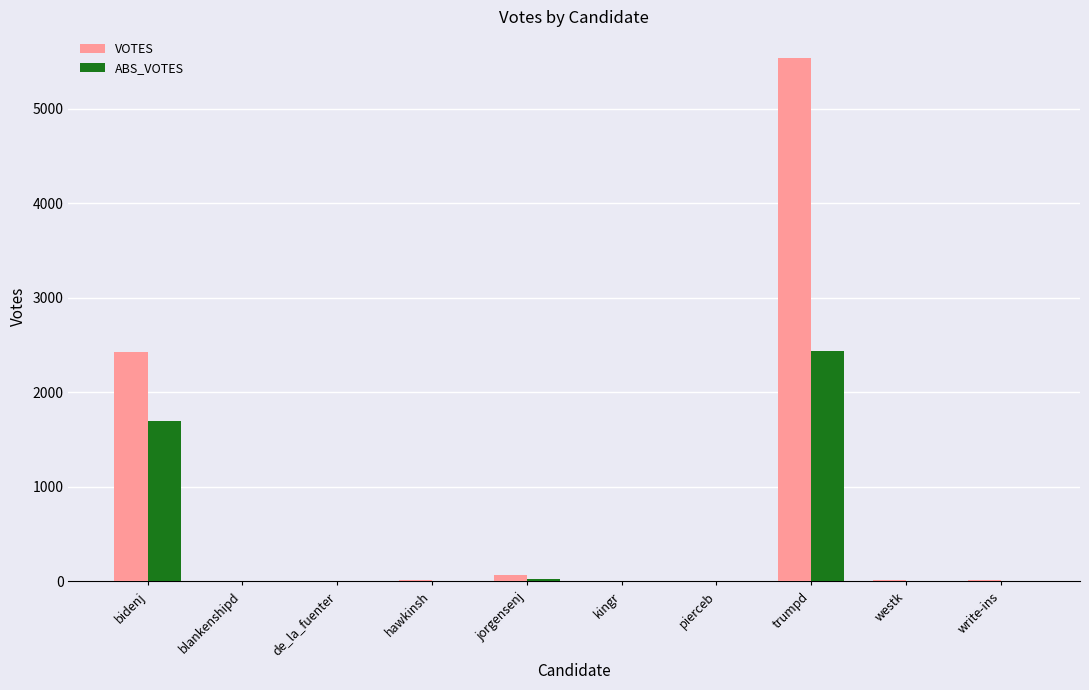

At which label is VOTES closest to 2772?

bidenj